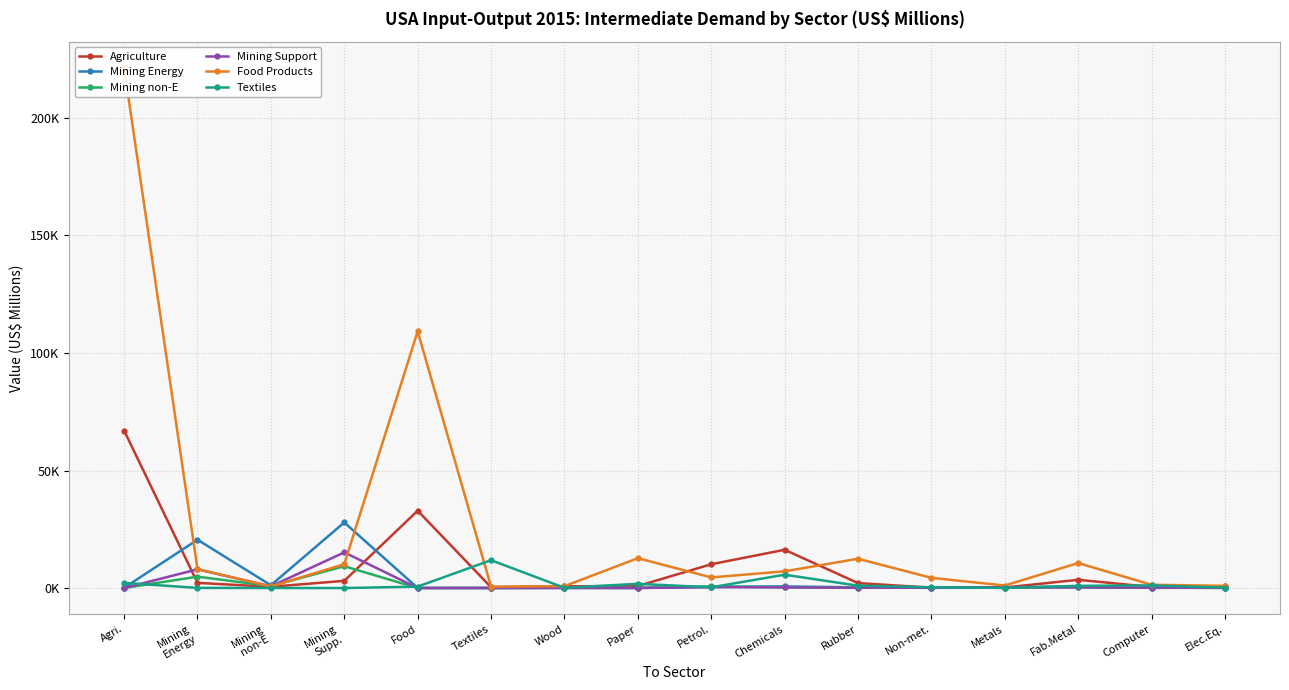

How many lines are shown in the chart?

6